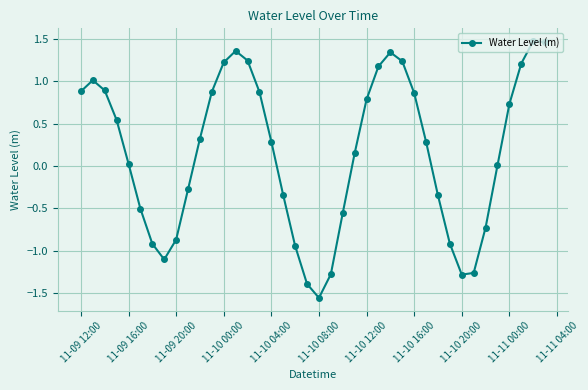

What is the difference between the maximum and second lowest values?

2.9